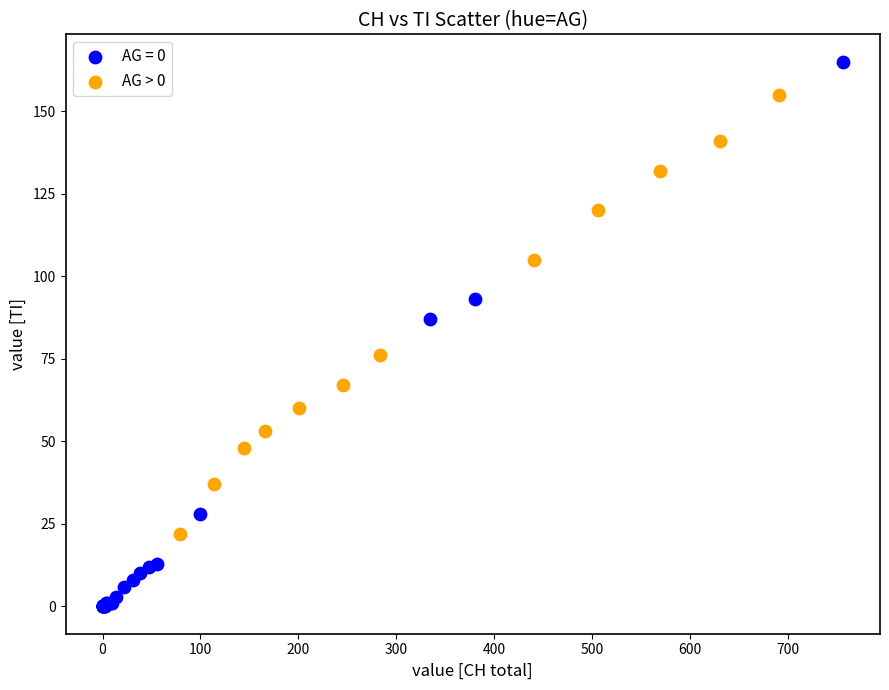

Which series contains the highest Y value?

AG = 0